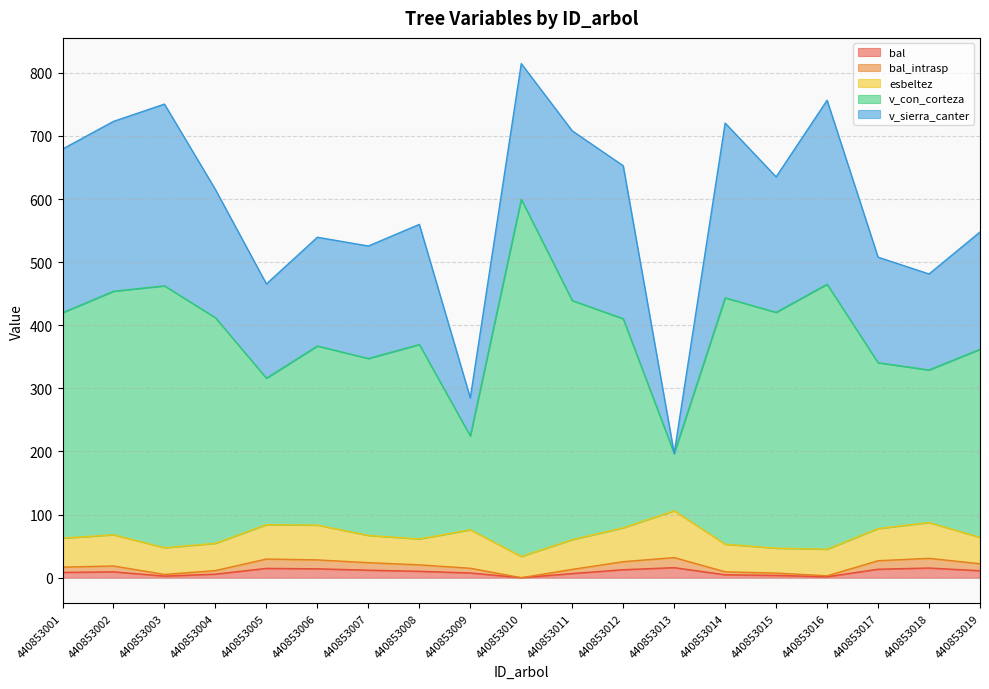

What is the difference between the bal_intrasp values at 440853002 and 440853001?

1.8